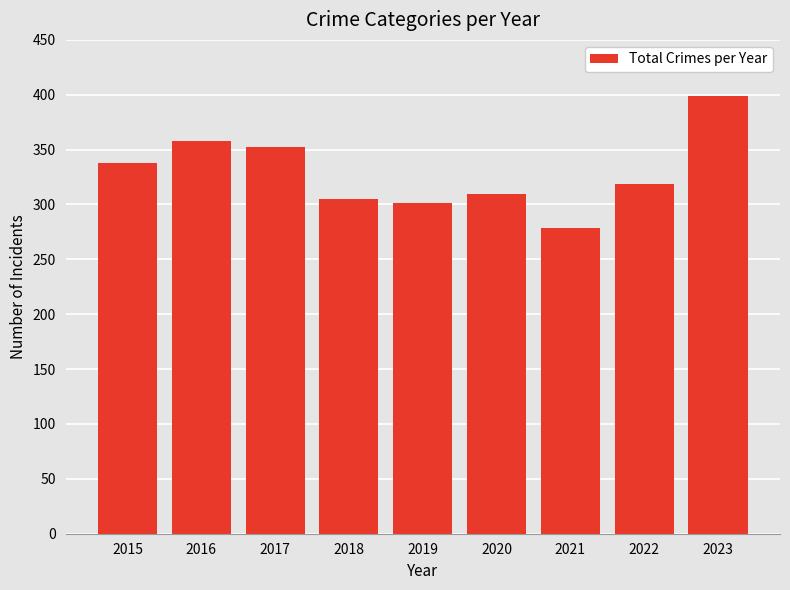

What is the average value?

329